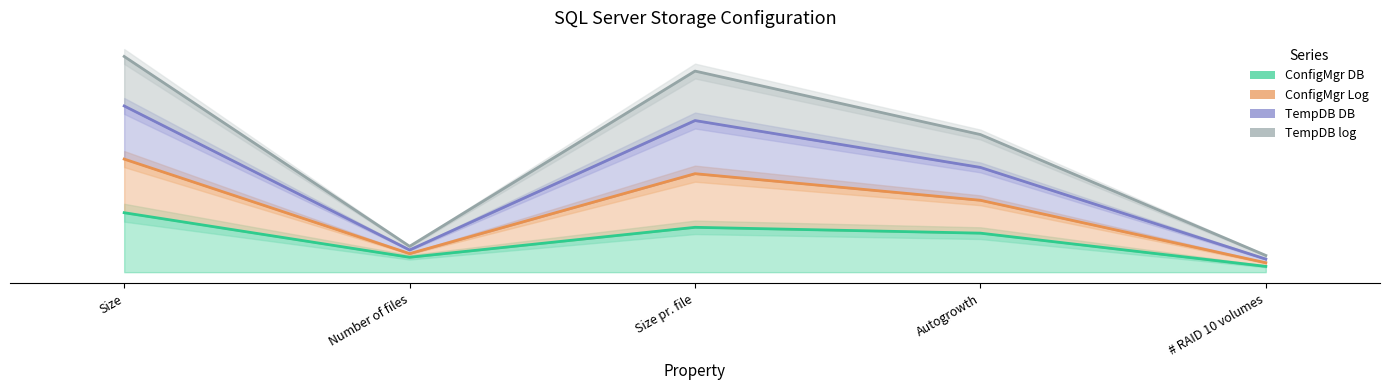

What is the lowest value of the TempDB log series?

3.2